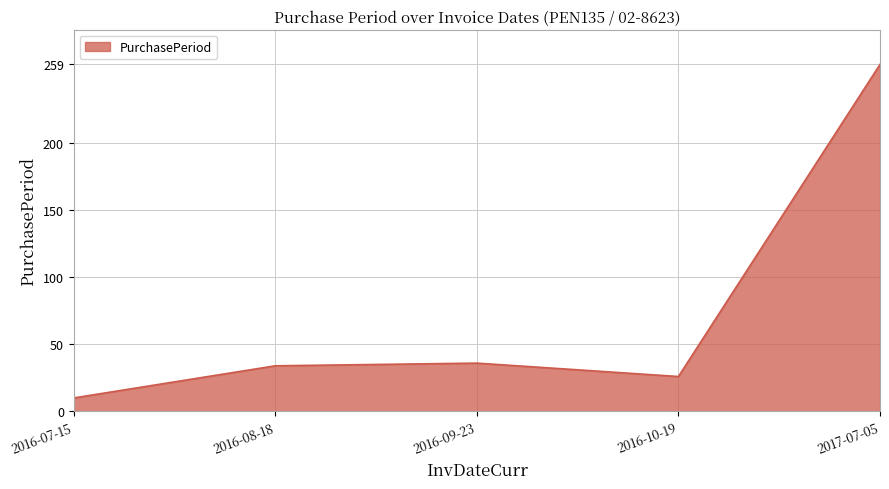

How many categories are shown in the chart?

5